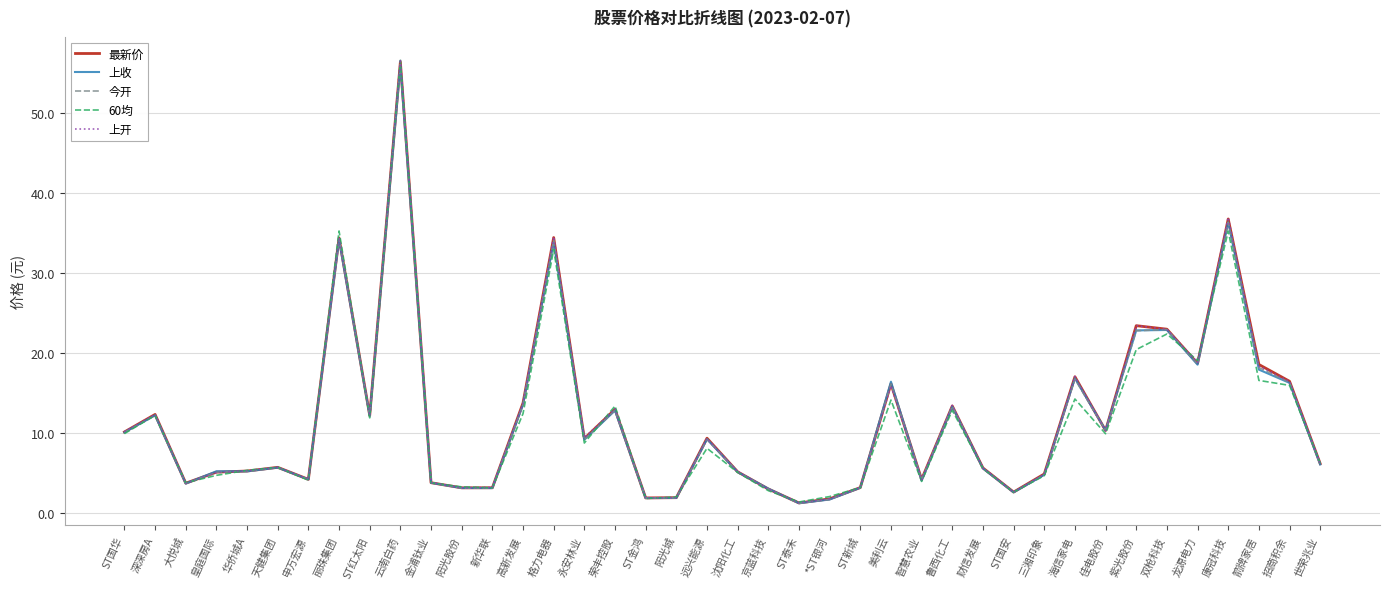

Read the 今开 value at ST泰禾.

1.2